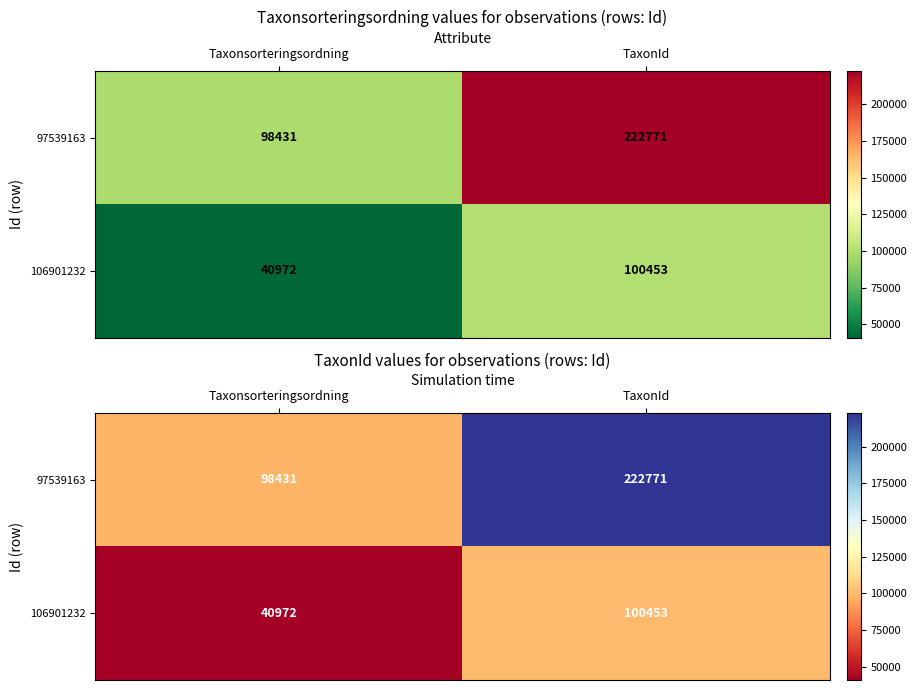

How many data points in 97539163 are less than 222771?

1